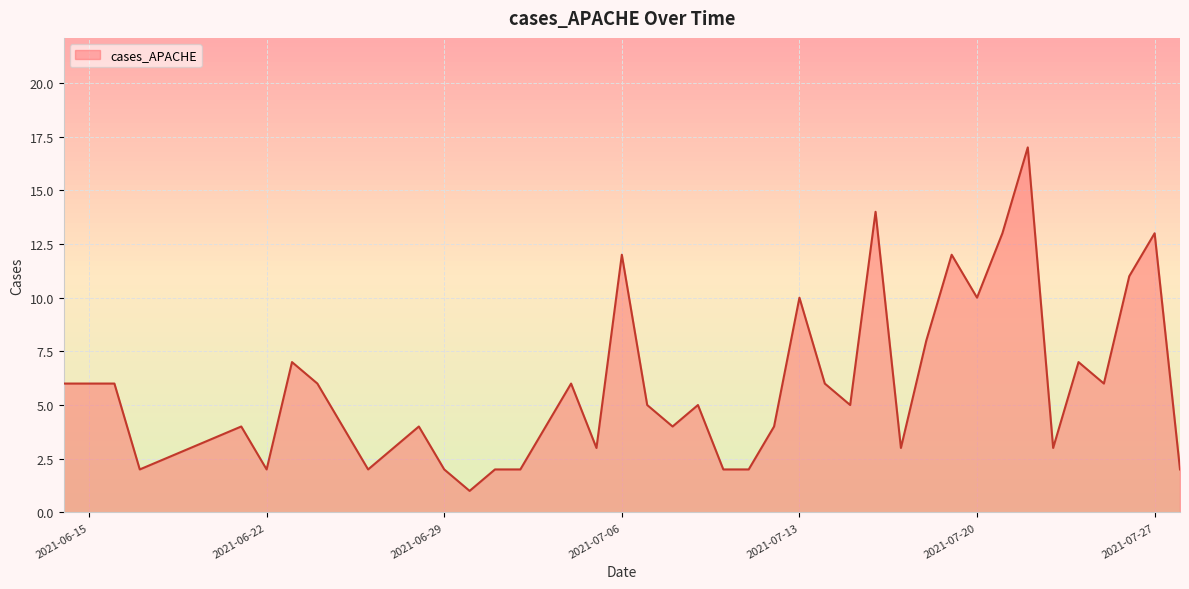

What is the maximum value shown in the chart?

17